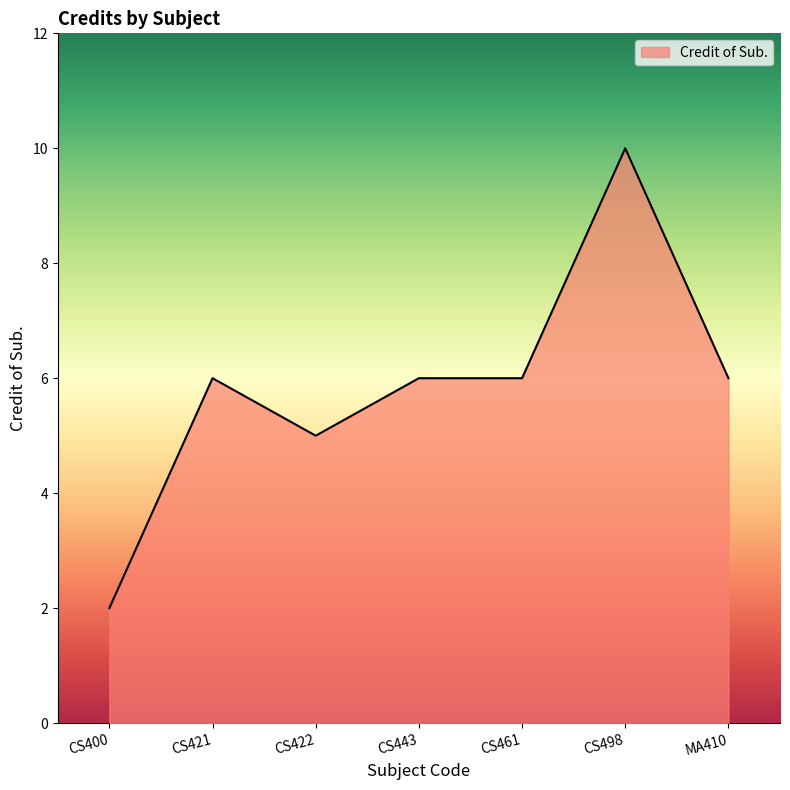

At which category does the data reach its first local peak?

CS421